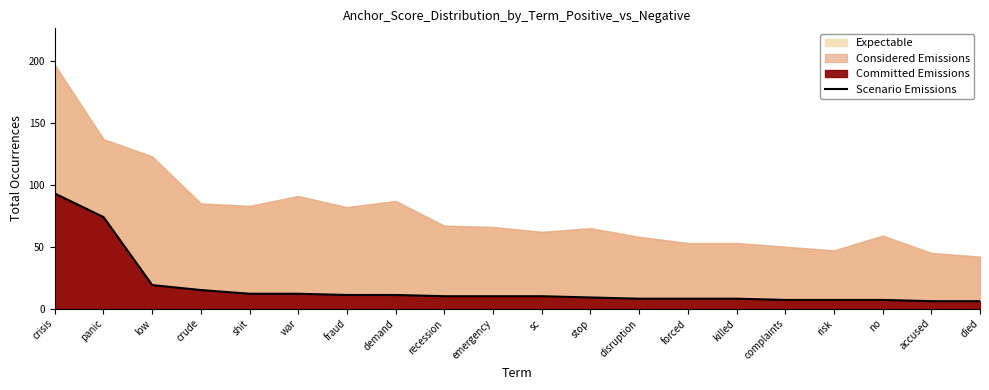

Where does the data first go above 10?

crisis